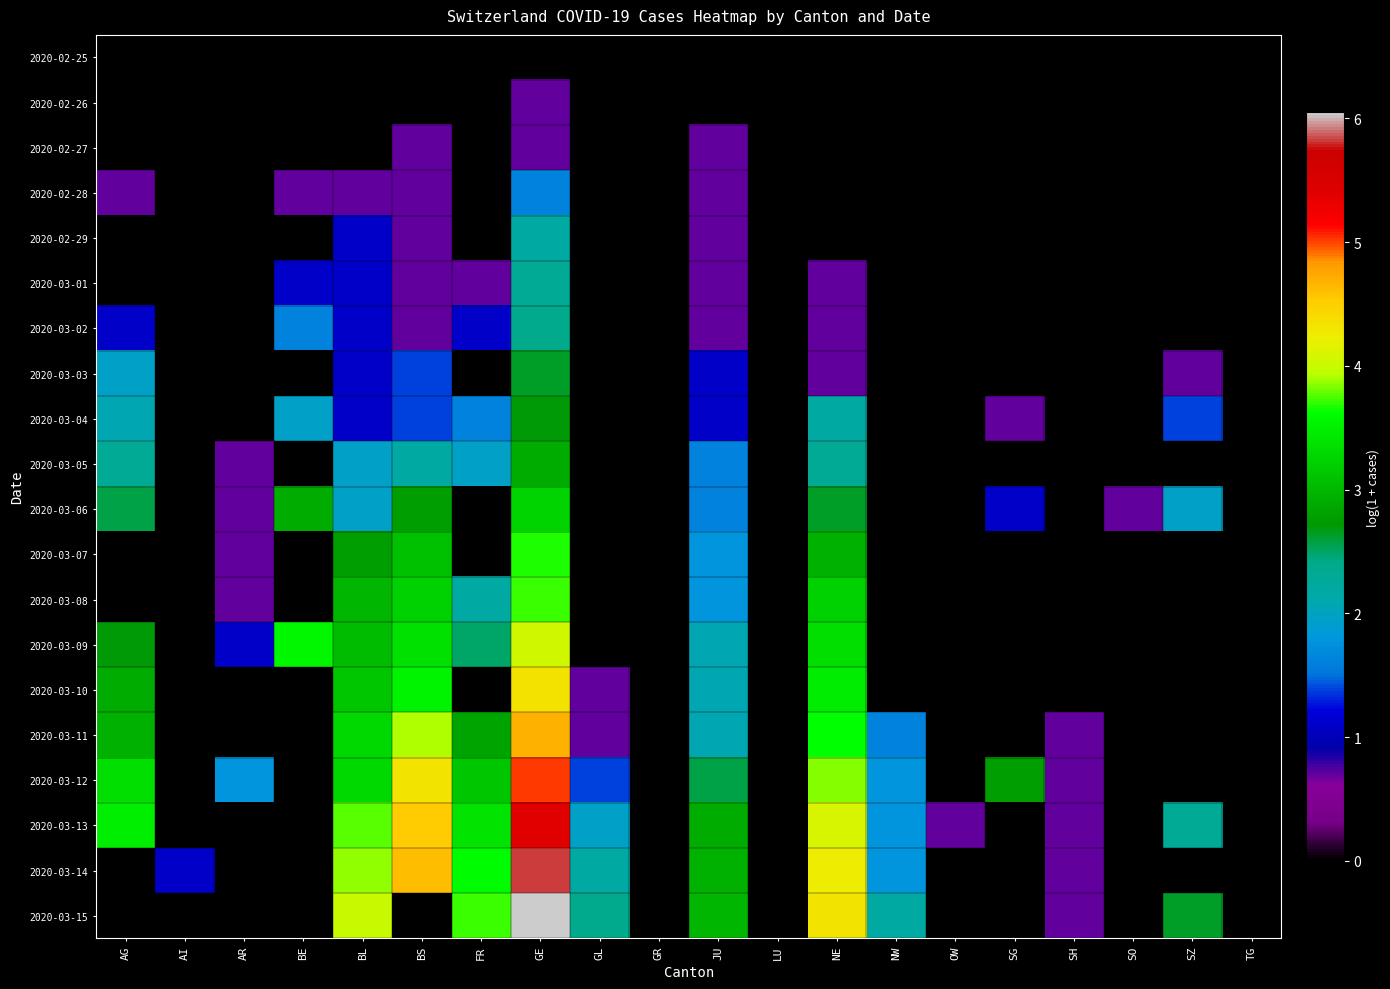

Which label corresponds to the largest value in the chart?

GE